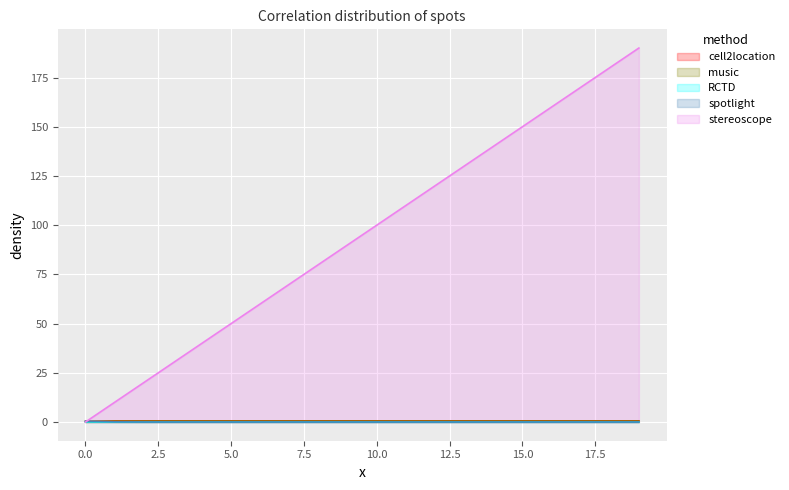

Which series has the largest range (max minus min)?

stereoscope